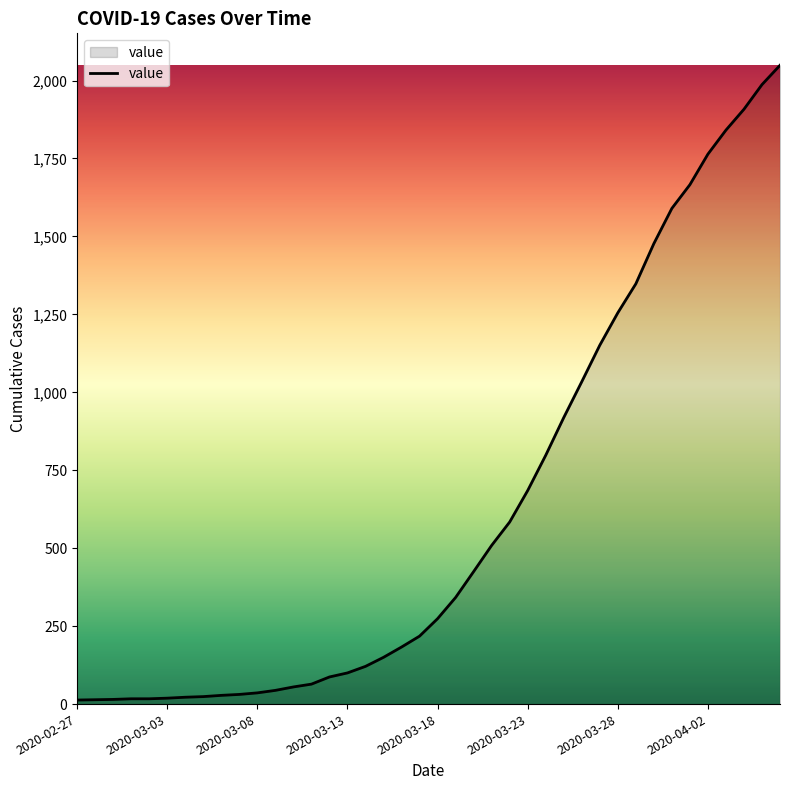

What is the difference between the maximum and minimum values?

2036